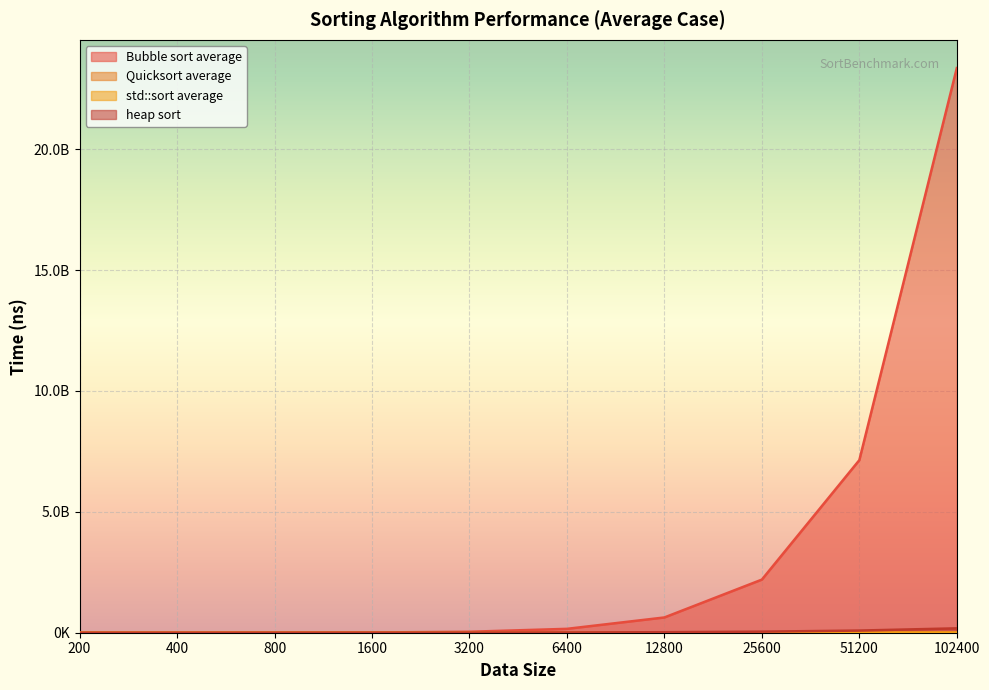

Is the value of std::sort average at 102400 greater than the value of heap sort at 1600?

Yes